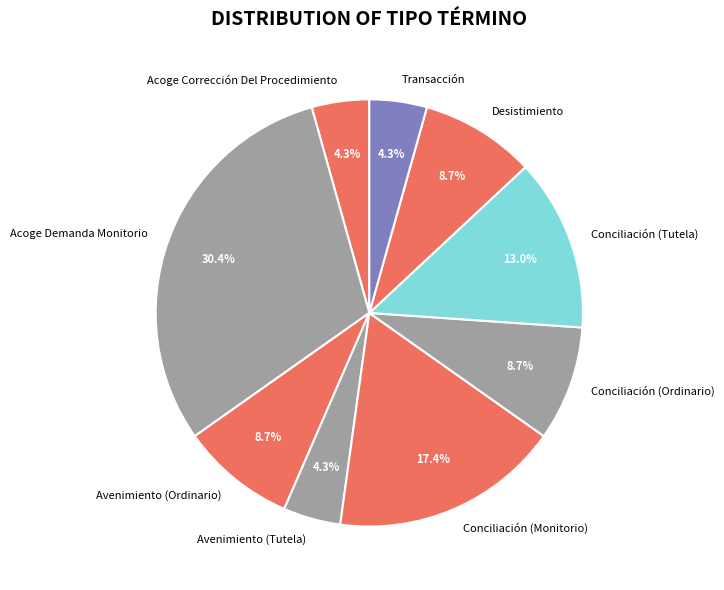

To the nearest percent, what is the average slice percentage?

11%